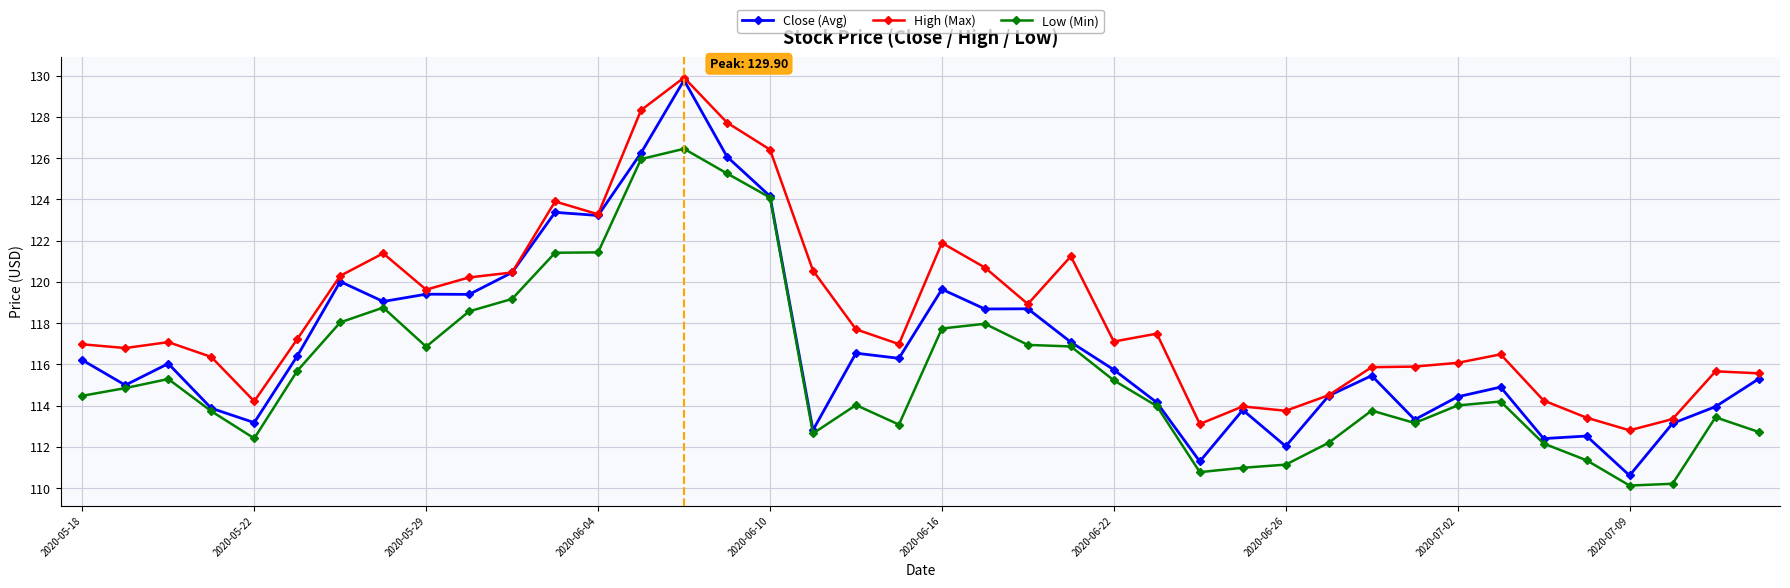

True or false: High (Max) and Low (Min) intersect in this chart.

False